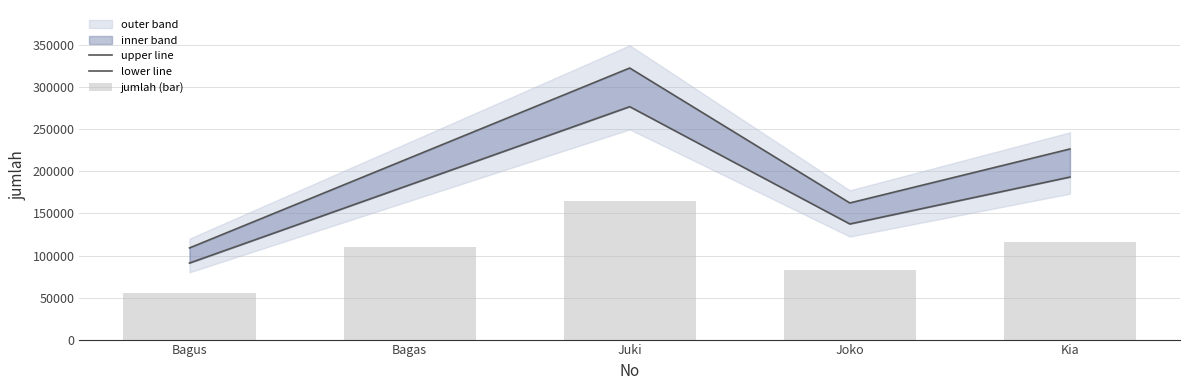

What position from the right is Juki?

3